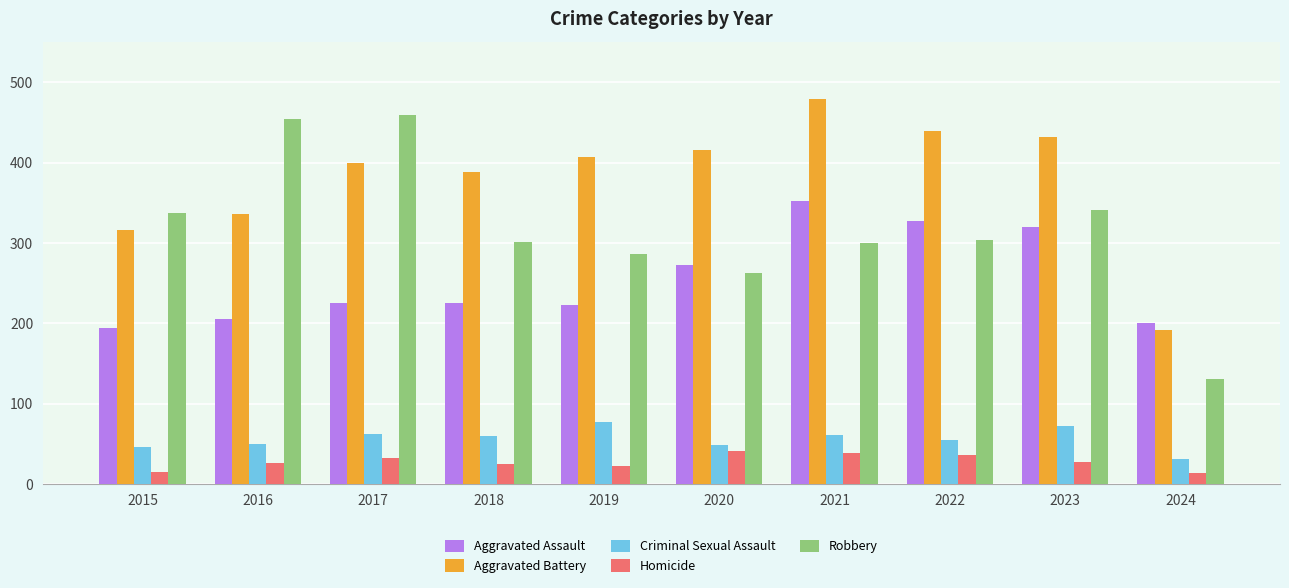

What is the sum of all Homicide values?

278